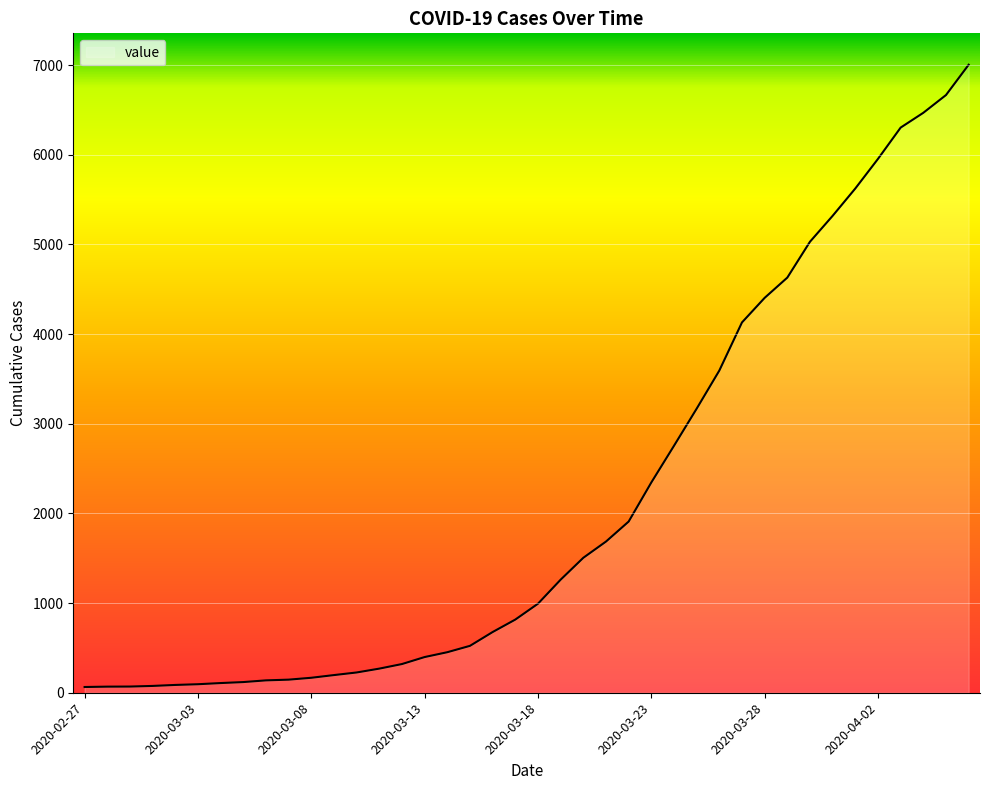

What is the difference between the maximum and minimum values?

6940